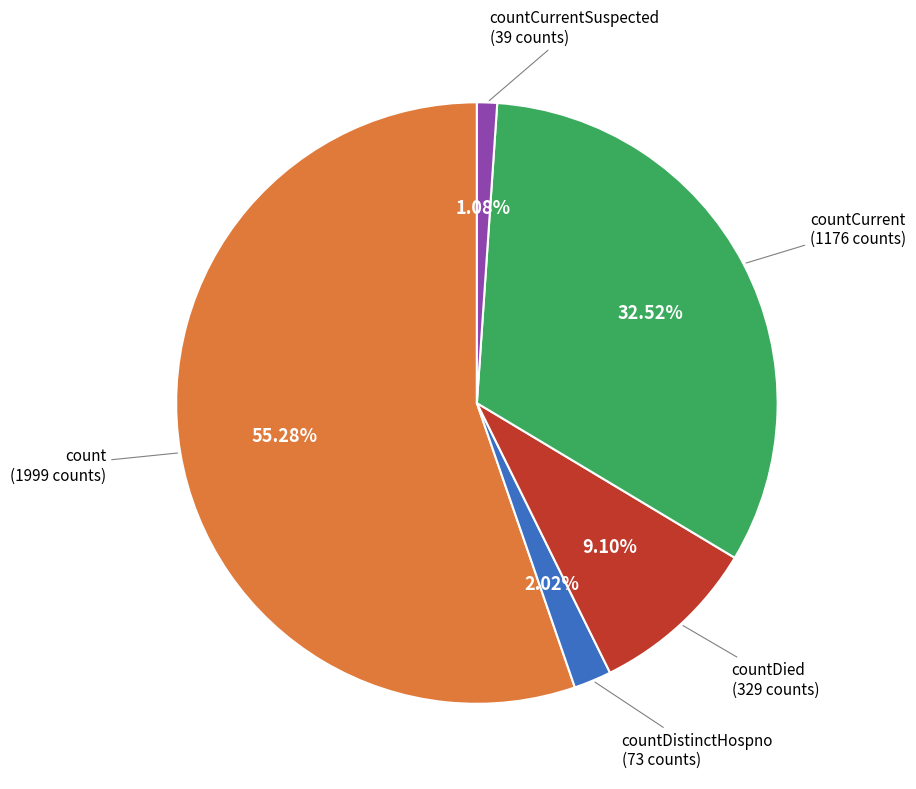

Does any single category account for the majority?

Yes